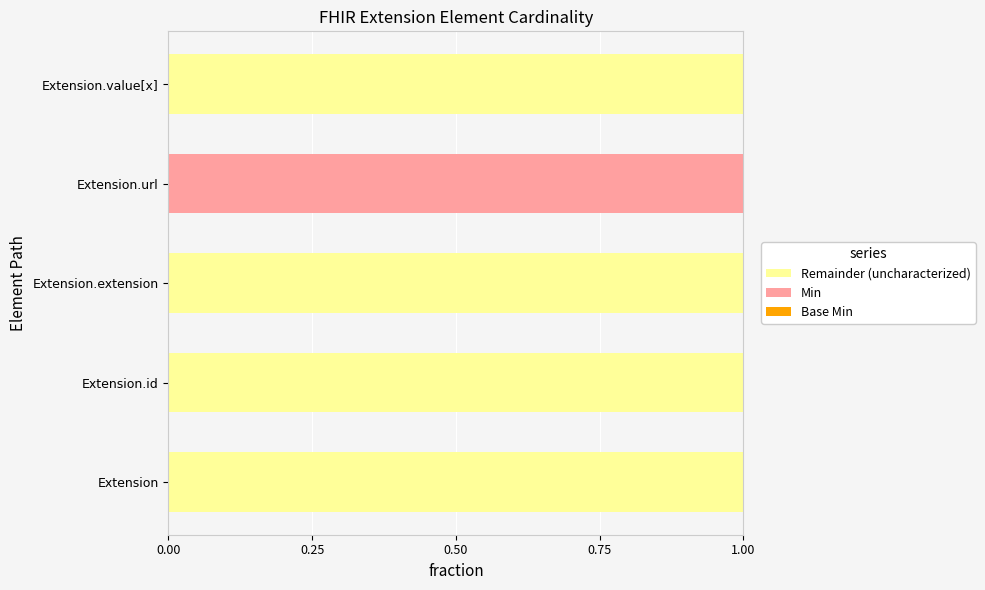

Reading right to left, list all the values displayed in this chart.

Remainder (uncharacterized): 1	0	1	1	1
Min: 0	1	0	0	0
Base Min: 0	1	0	0	0